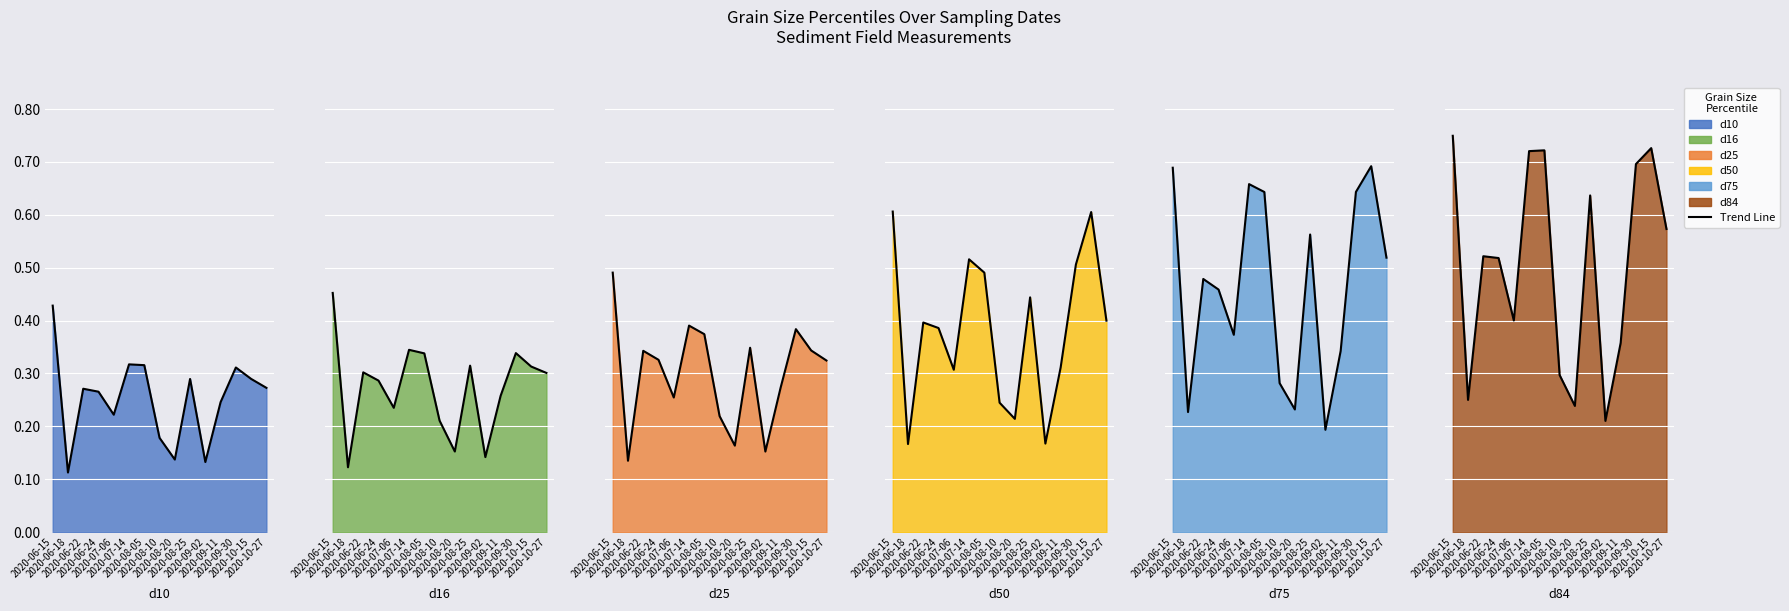

Which category has the lowest value across all series?

2020-06-18